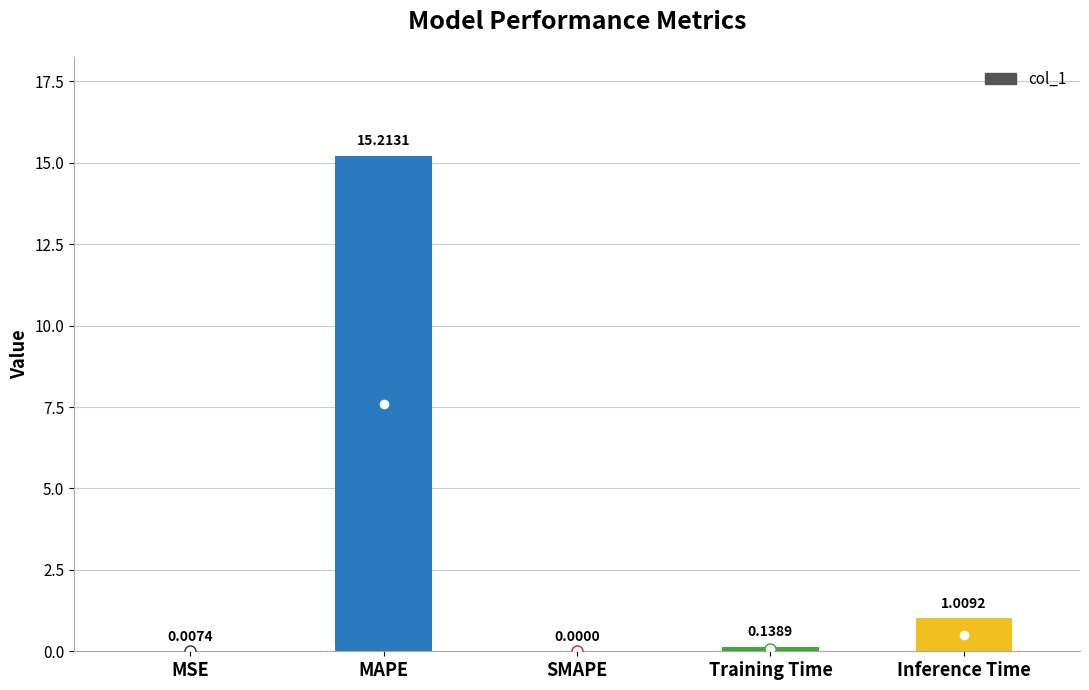

What is the sum of all values?

16.4